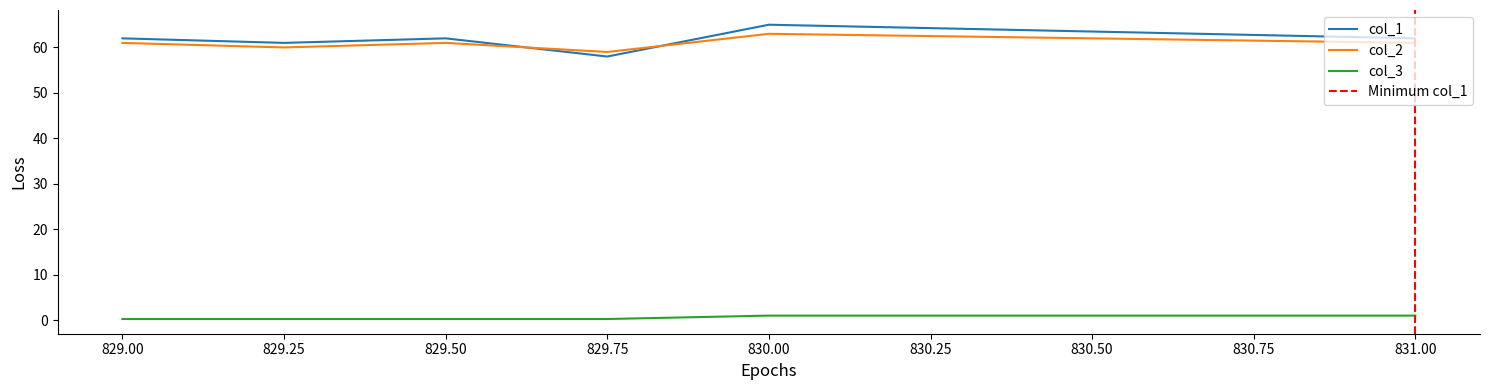

Is the value of col_2 at 829.25 greater than the value of col_1 at 830.00?

No